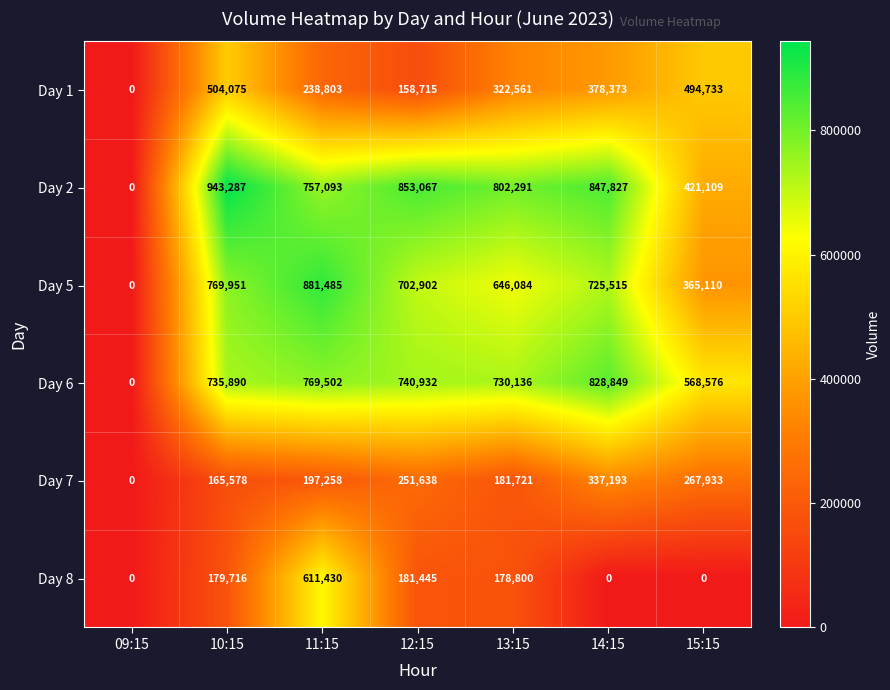

What is the greatest value displayed?

943287